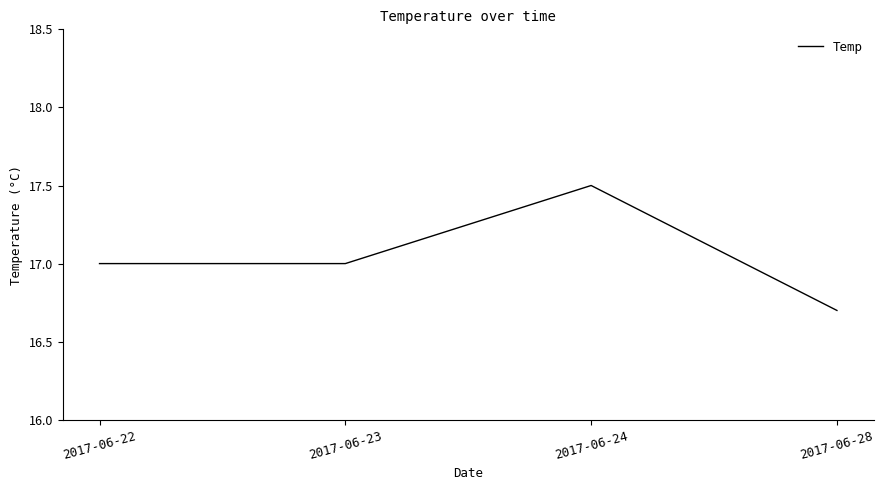

Is this an area chart (filled region under the line)?

No